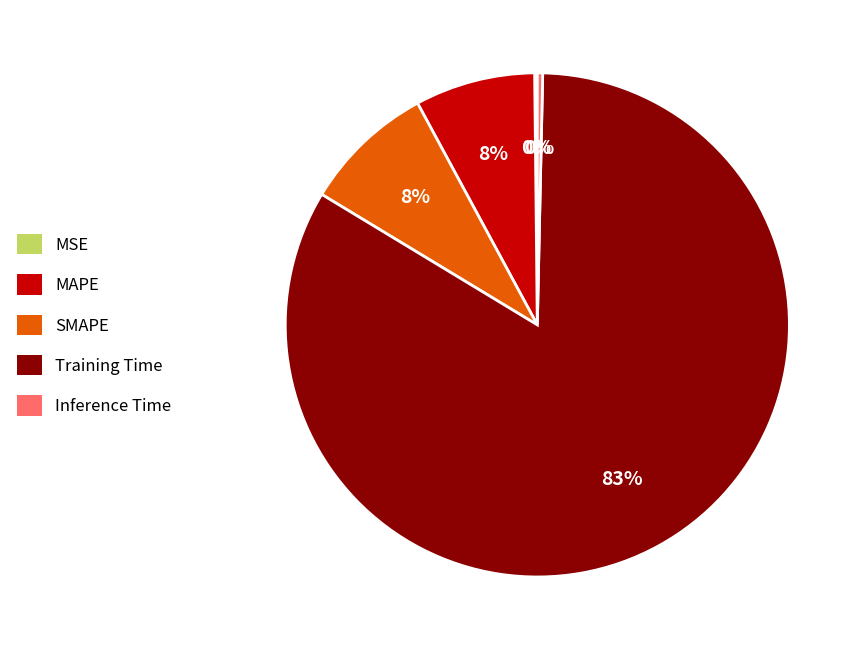

To the nearest percent, what is the average slice percentage?

20%